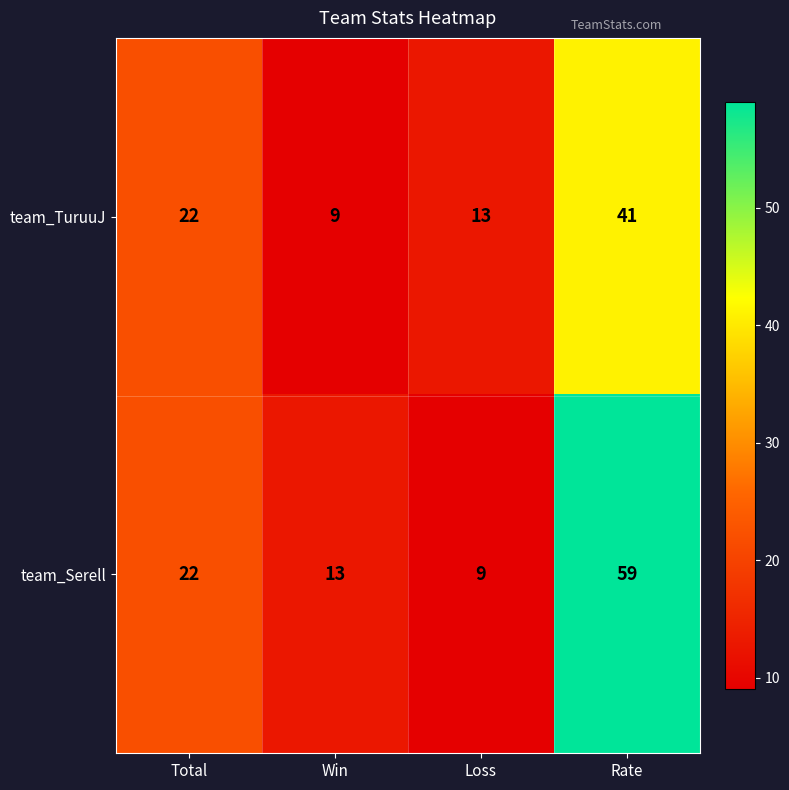

Reading left to right, what are all the values shown in this chart?

team_TuruuJ: Total=22	Win=9	Loss=13	Rate=41
team_Serell: Total=22	Win=13	Loss=9	Rate=59